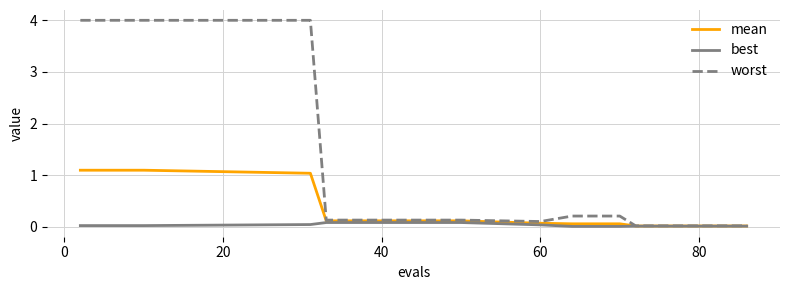

Which series has the largest range (max minus min)?

worst